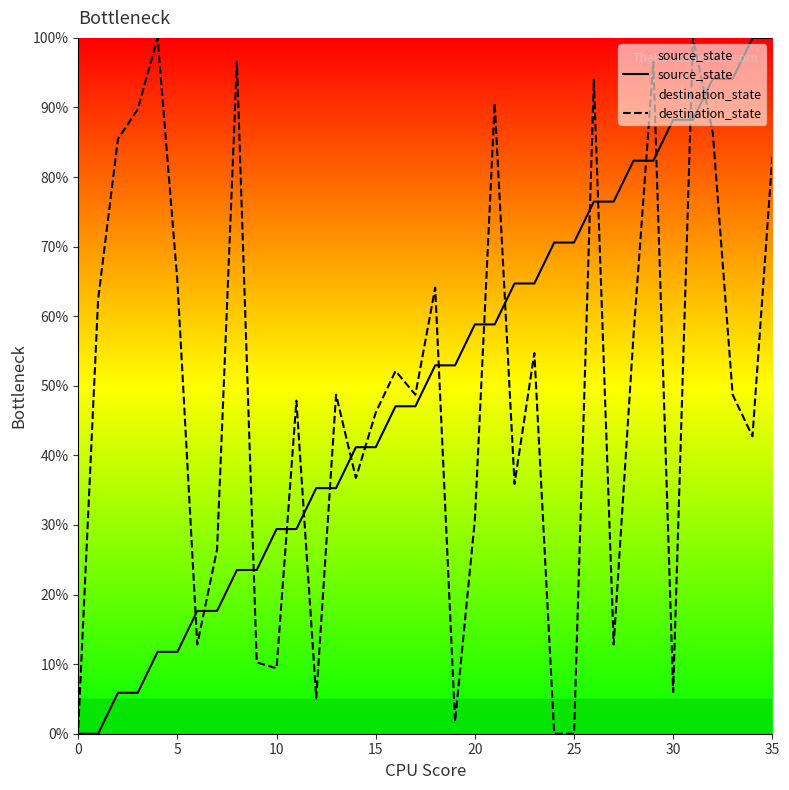

What is the highest value of the destination_state series?

100.0